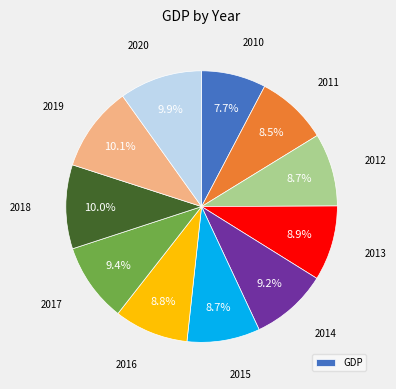

Is there any slice that represents more than half of the pie?

No